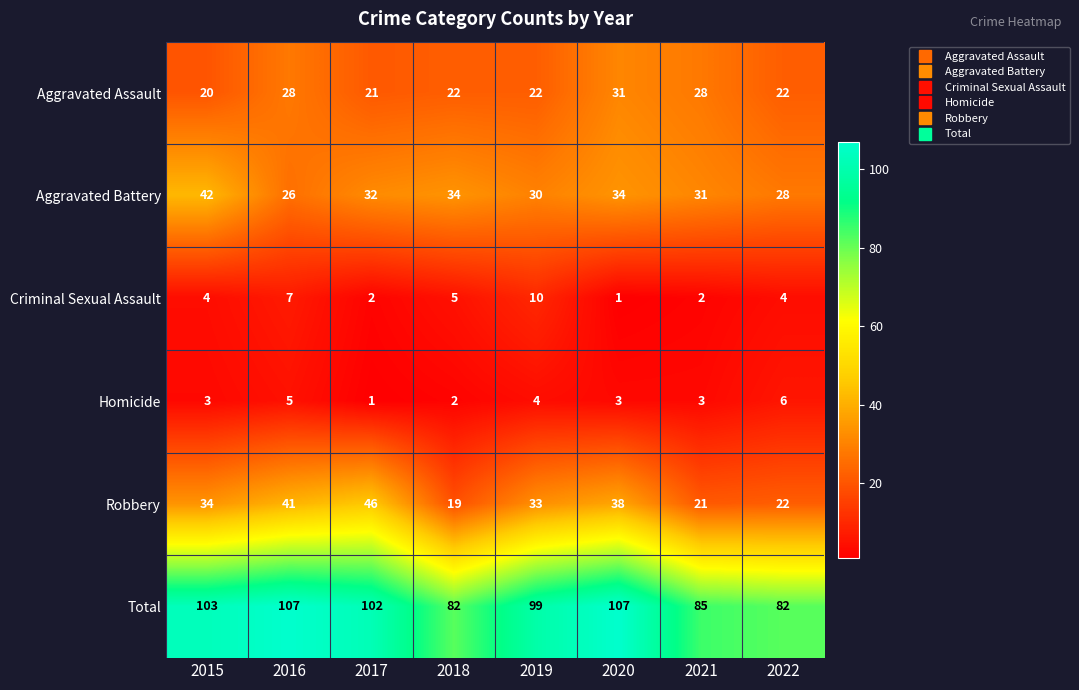

The Total series shows 64 at 2017. True or false?

False